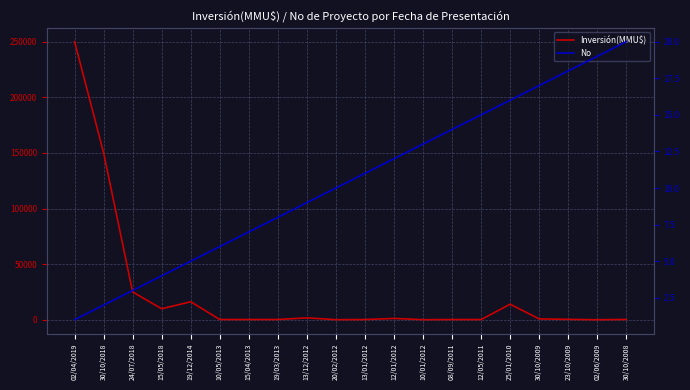

True or false: No and Inversión(MMU$) cross at least once.

False